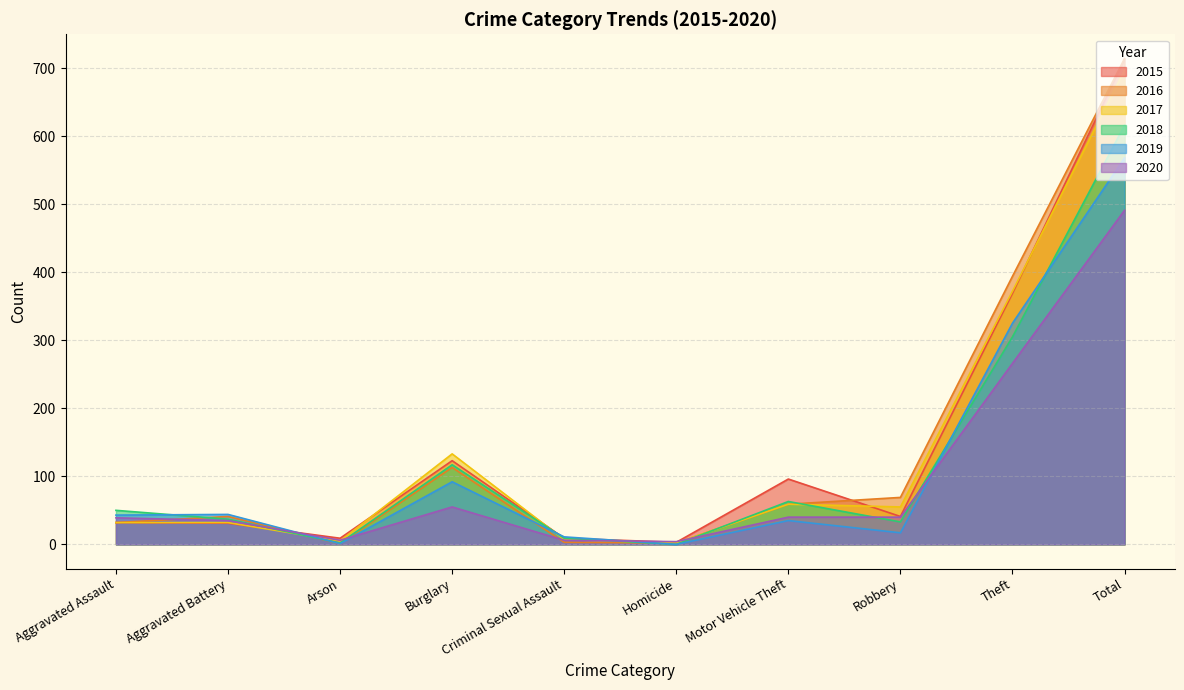

After their last crossing, which series has the higher values: 2020 or 2017?

2017